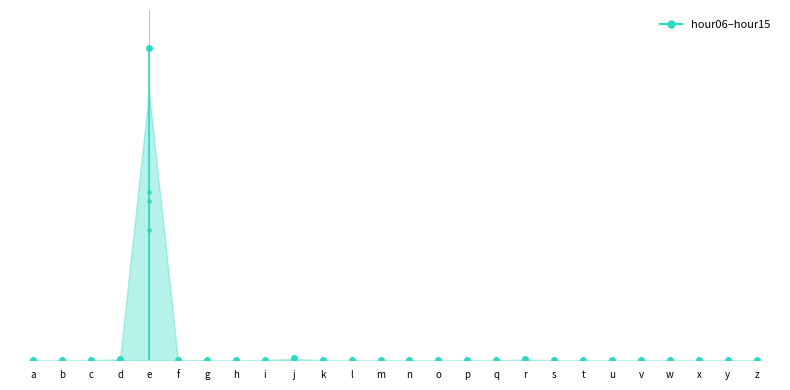

Reading left to right, list all the values displayed in this chart.

hour06: a=139267	b=17705	c=388524	d=17446131	e=23965440762	f=5054095	g=2	h=62708	i=4271422	j=157336644	k=211136	l=171	m=1060	n=37075	o=1	p=1047205	q=0	r=26495492	s=73572	t=192371	u=4870	v=10186	w=18944	x=0	y=0	z=2745818
hour08: a=161117	b=69627	c=1272794	d=114075321	e=19617416573	f=37980529	g=2	h=284864	i=21501184	j=184691965	k=87037	l=533	m=1690	n=973904	o=1	p=3052056	q=0	r=71218052	s=583505	t=646638	u=18994	v=14900	w=2177	x=0	y=0	z=2539962
hour11: a=257767	b=9424	c=2406111	d=201840115	e=25397738329	f=52498996	g=9	h=265754	i=32996182	j=173155046	k=110540	l=759	m=2021	n=1256535	o=1	p=9890375	q=0	r=107256775	s=652857	t=1162575	u=17072	v=10006	w=1982	x=0	y=0	z=2763953
hour13: a=298468	b=31387	c=1480296	d=264692050	e=47123232974	f=91417814	g=6	h=433837	i=74508322	j=320900349	k=214286	l=708	m=3974	n=1569168	o=1	p=27643216	q=0	r=147531135	s=804763	t=1586812	u=22144	v=33301	w=2051	x=0	y=0	z=8109891
hour15: a=322187	b=20174	c=2011609	d=207662731	e=86196907767	f=105093811	g=33	h=495890	i=72772719	j=243355775	k=377669	l=965	m=5341	n=1209195	o=1	p=40904148	q=0	r=177917478	s=688166	t=1796682	u=51713	v=61112	w=2199	x=0	y=0	z=11181854